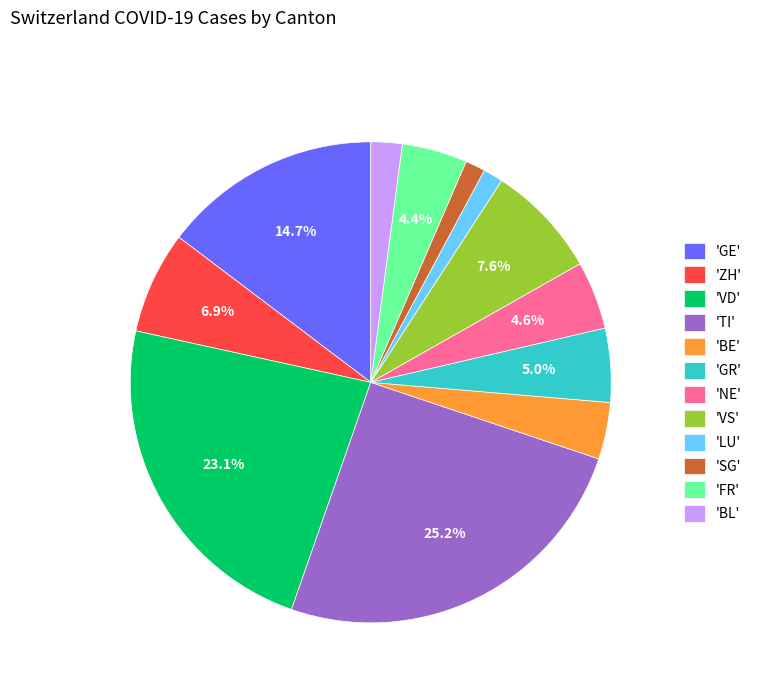

Which has a higher value, 'BE' or 'BL'?

'BE'